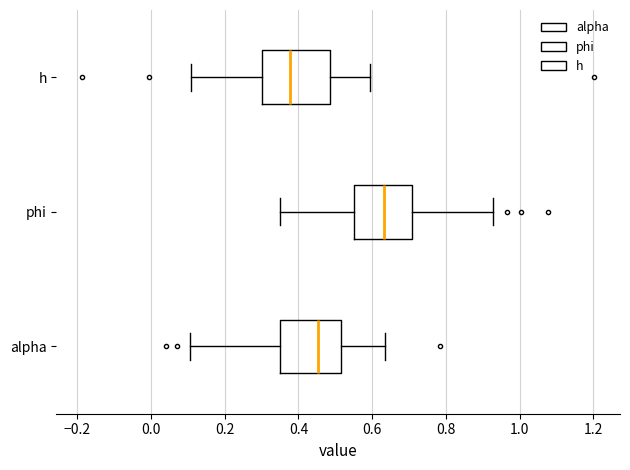

Which box has the furthest to the right median line?

phi